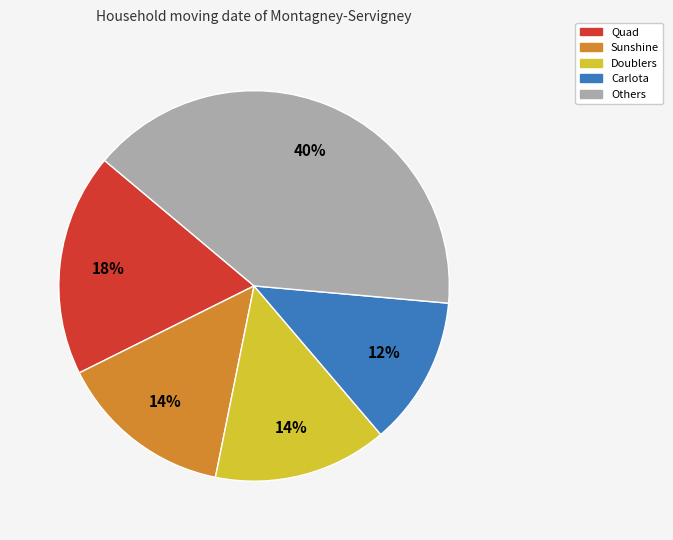

Is there any slice that represents more than half of the pie?

No